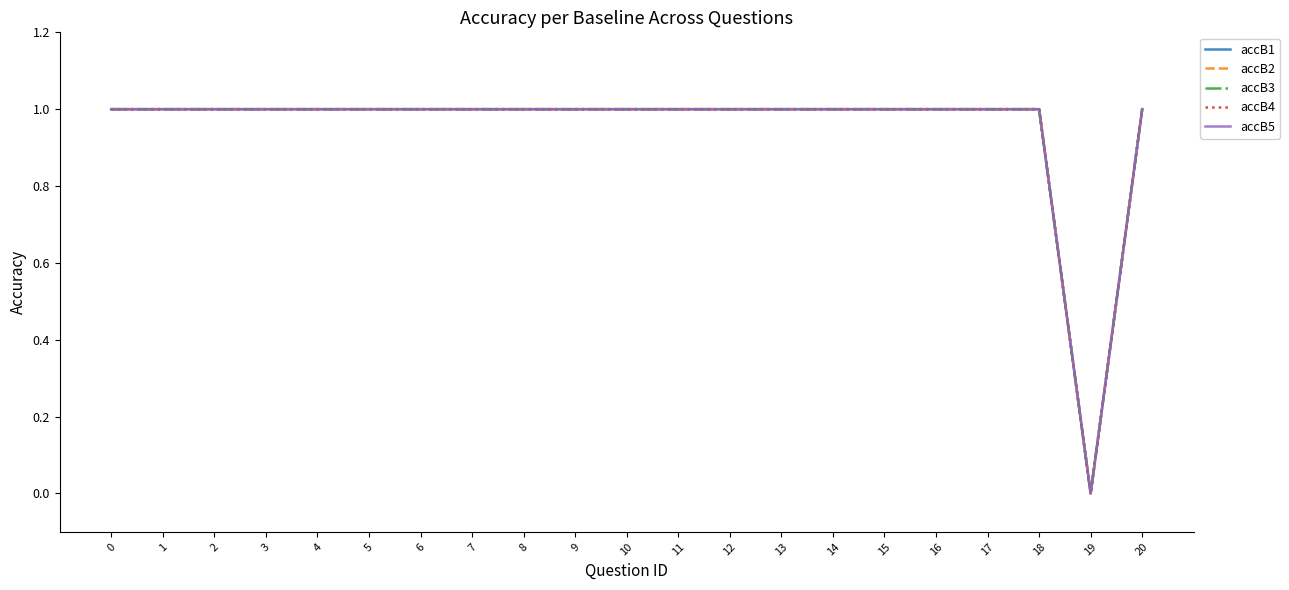

Which has a higher value, 17 or 3?

17